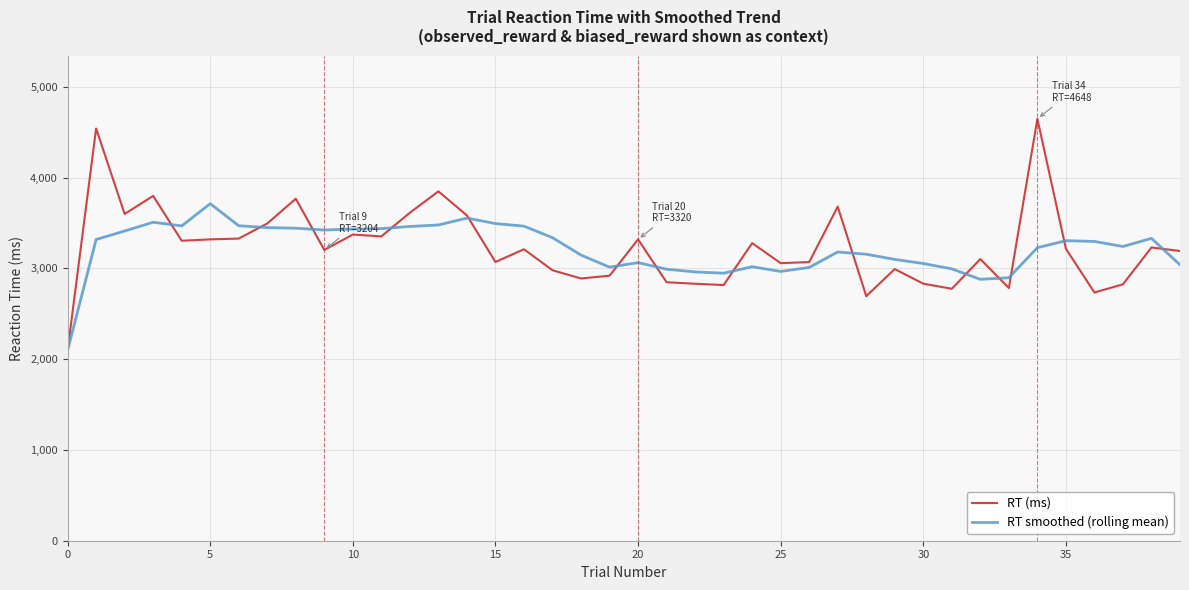

What is the smallest value displayed?

2095.0